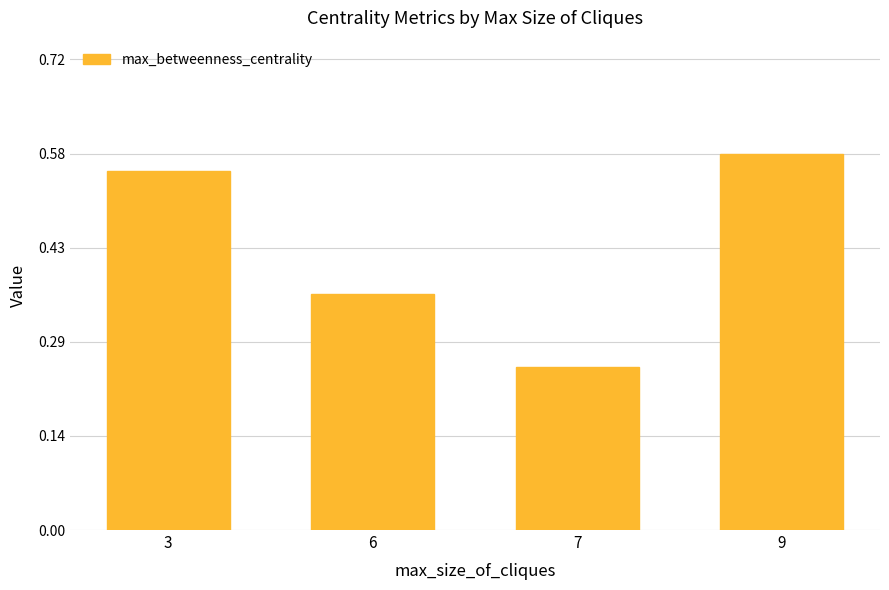

Which category has the highest value across all series?

9